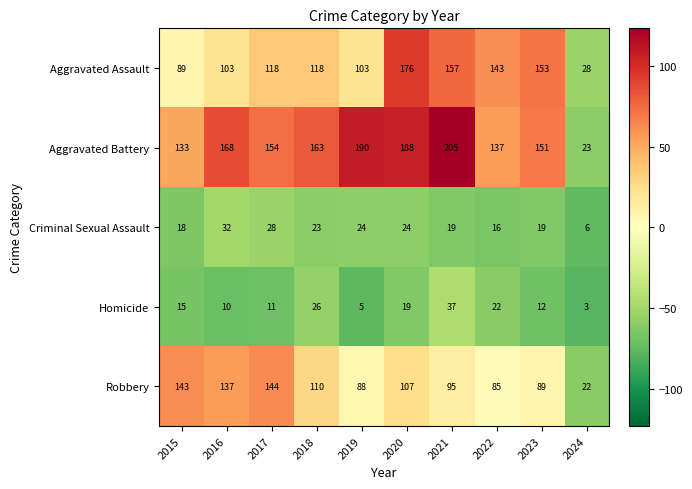

The Homicide series shows 12 at 2023. True or false?

True